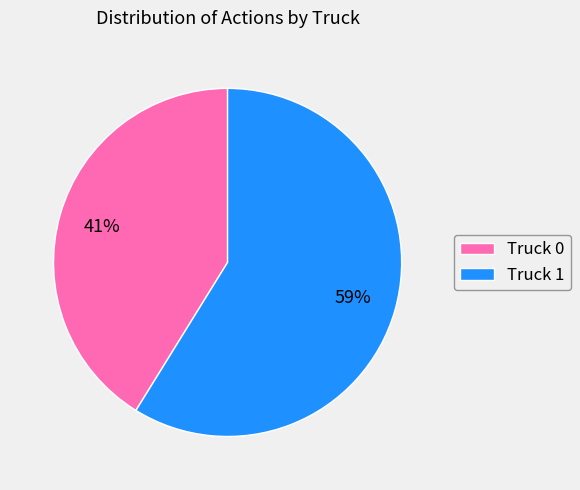

To the nearest percent, what is the difference between the Truck 0 and Truck 1 slice percentages?

18%